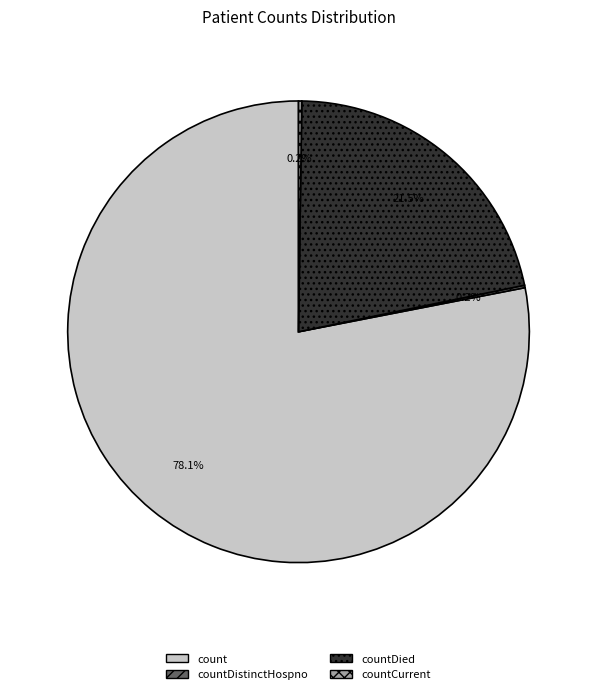

Is there any slice that represents more than half of the pie?

Yes